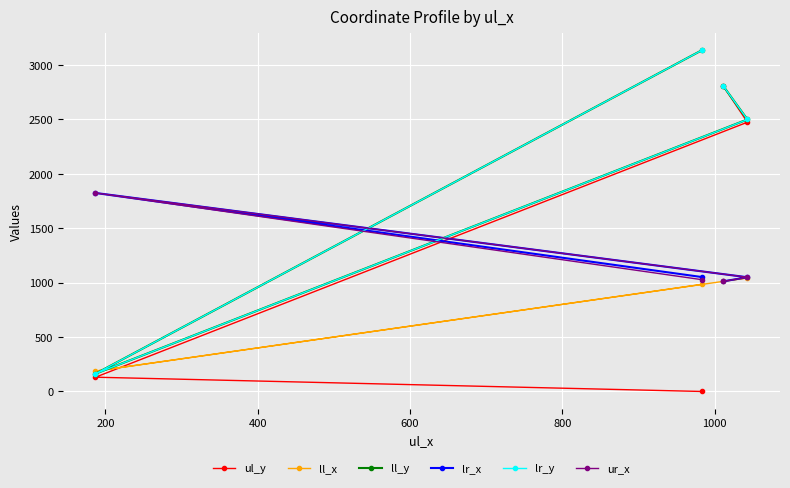

Which series changed the most between 200 and 600?

ul_y